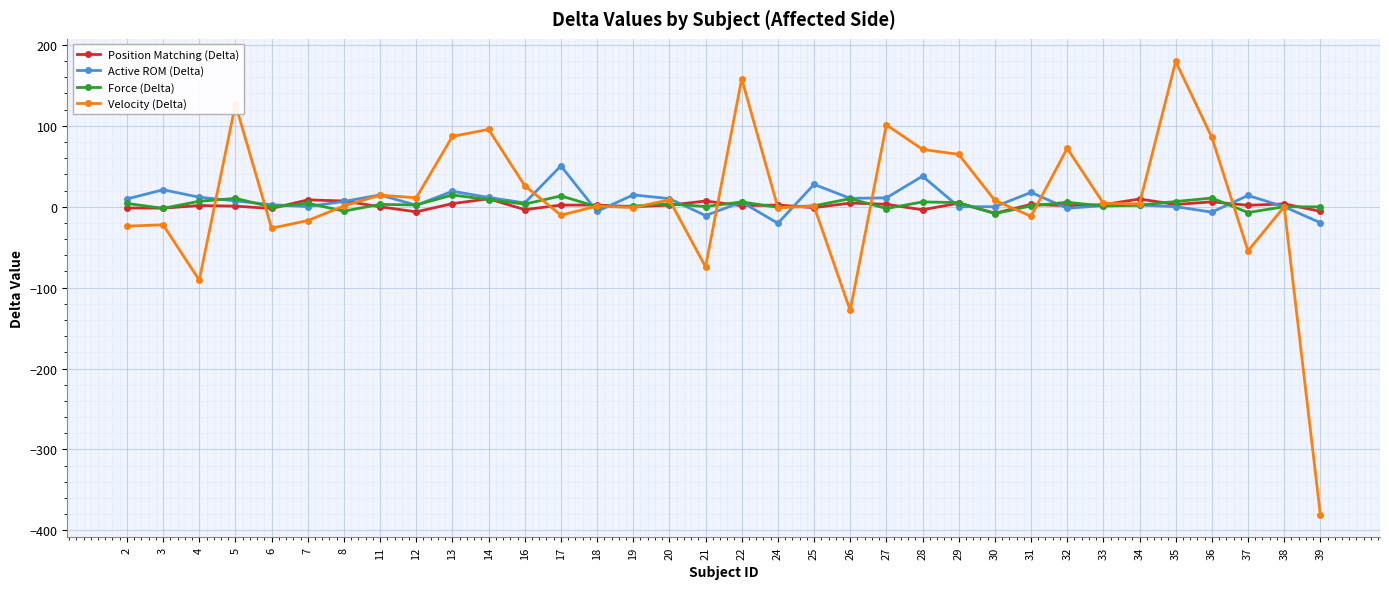

What is the value of the Active ROM (Delta) point at the 9th from the left?

1.8